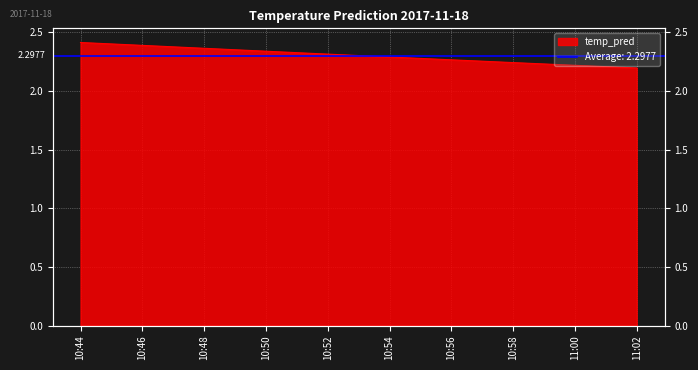

What is the label of the 2nd point from the right?

11:00